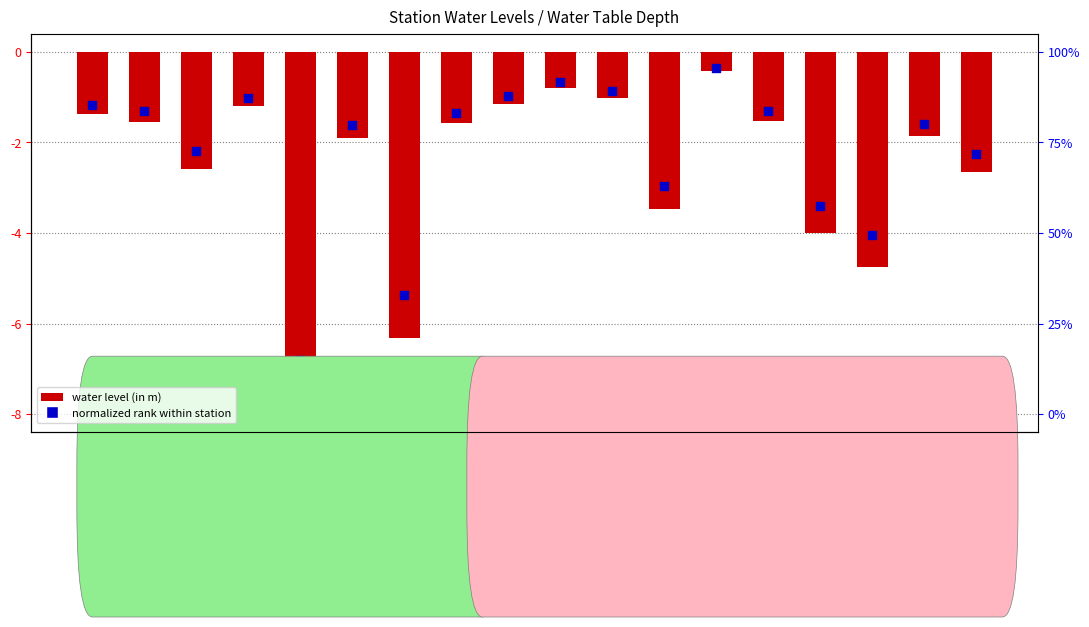

What are all the series names shown in the legend?

water level (in m), normalized rank within station